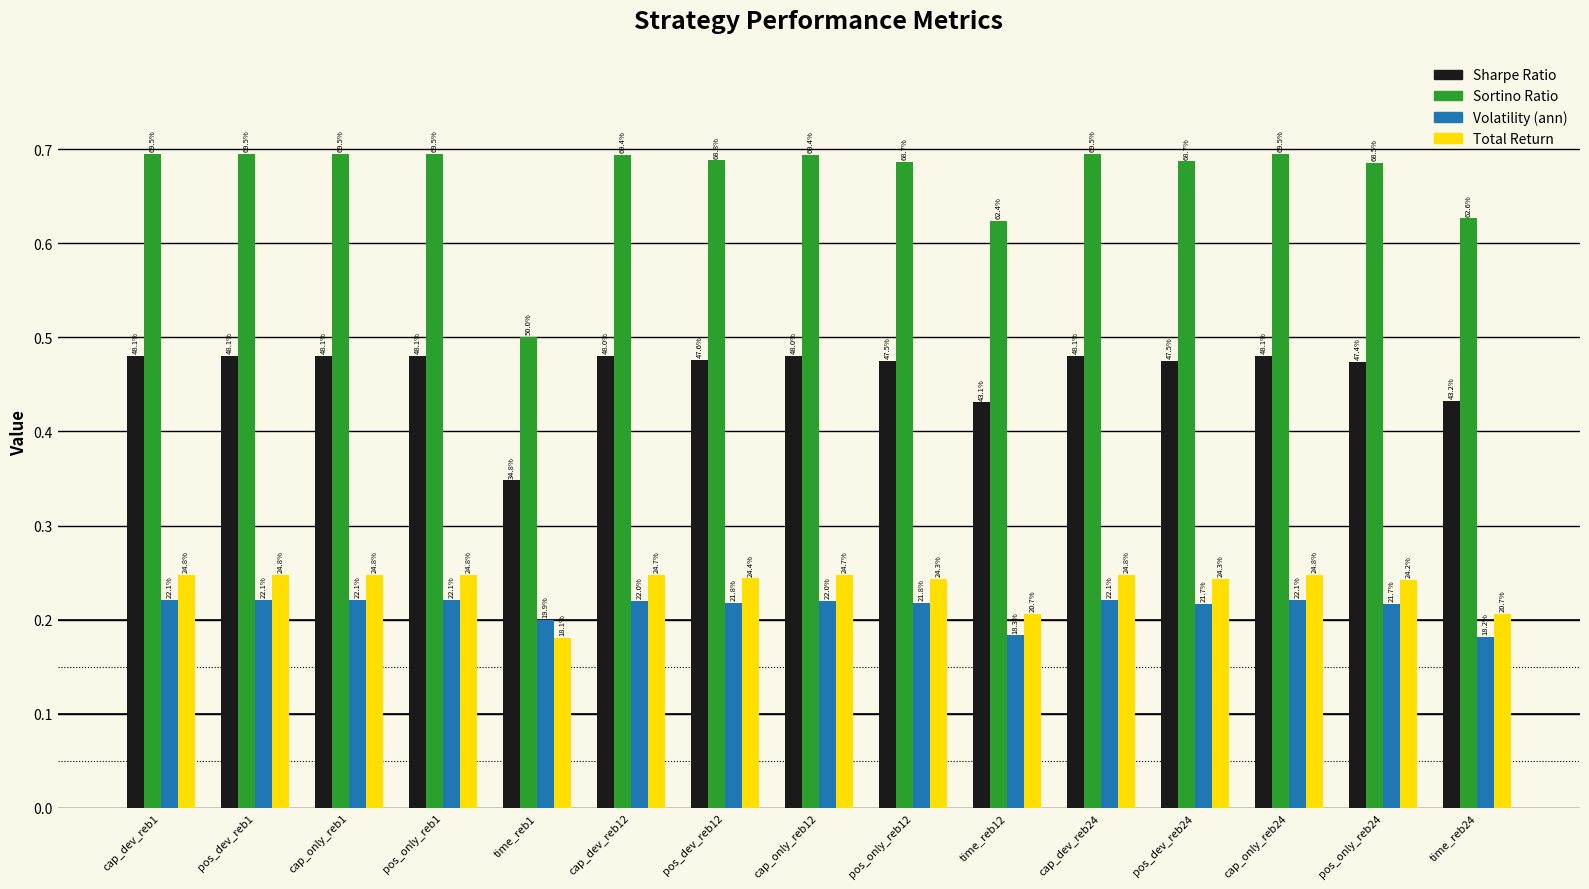

What are all the series names shown in the legend?

Sharpe Ratio, Sortino Ratio, Volatility (ann), Total Return